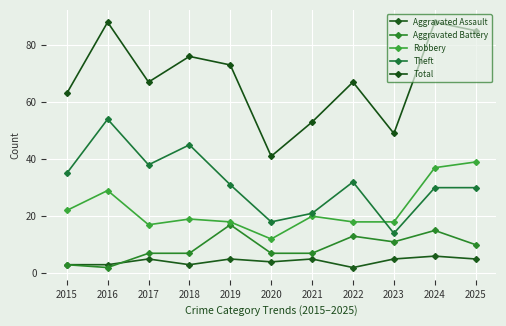

True or false: Aggravated Battery and Theft cross at least once.

False